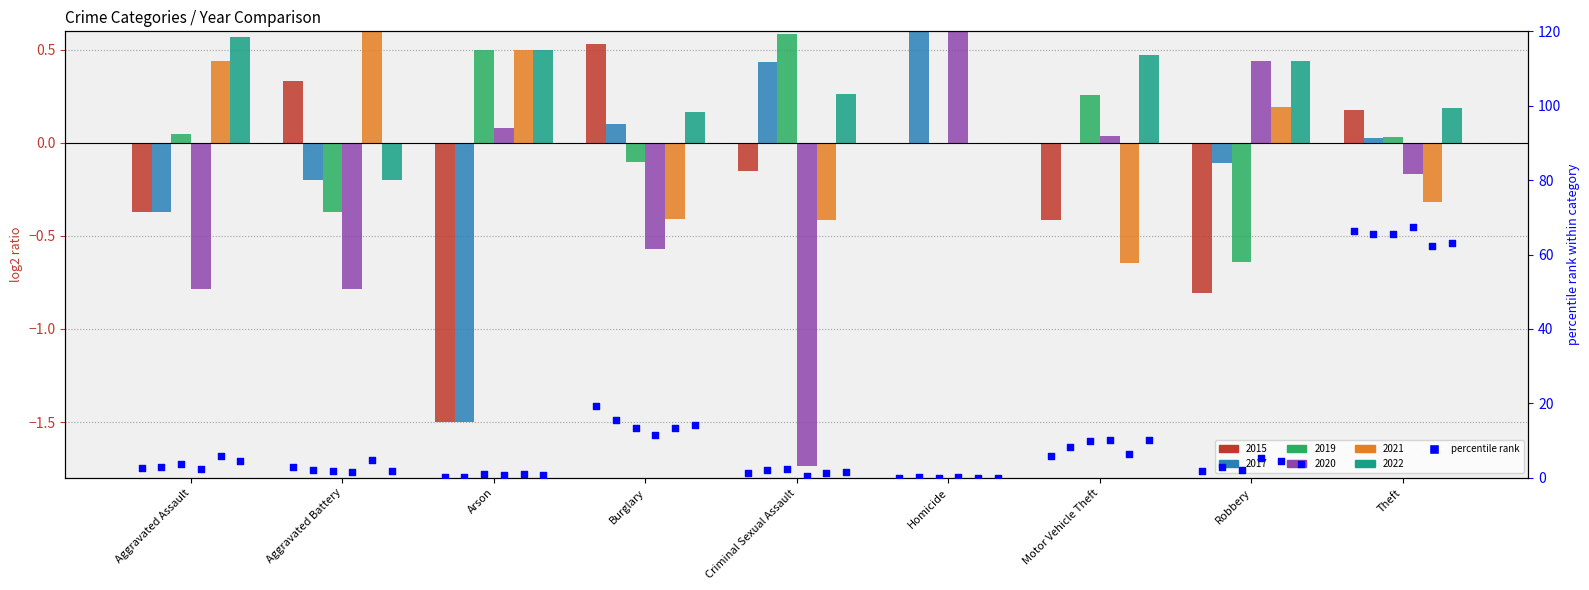

What is the change in value from Burglary to Motor Vehicle Theft?

-13.5